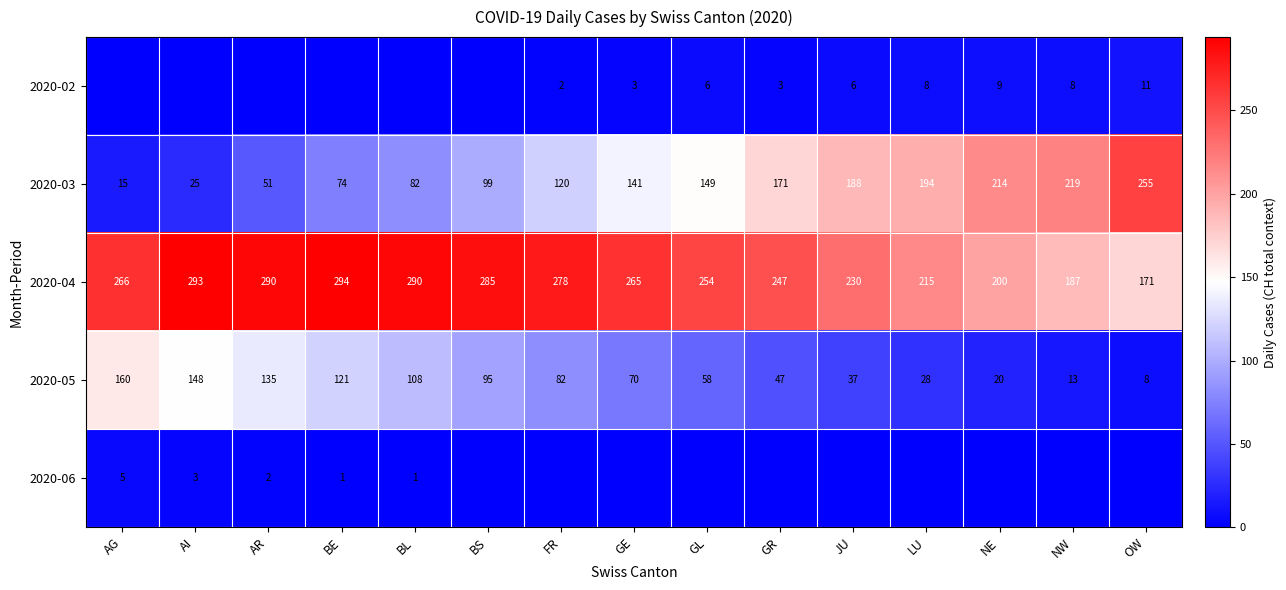

The 2020-04 series shows 368 at JU. True or false?

False